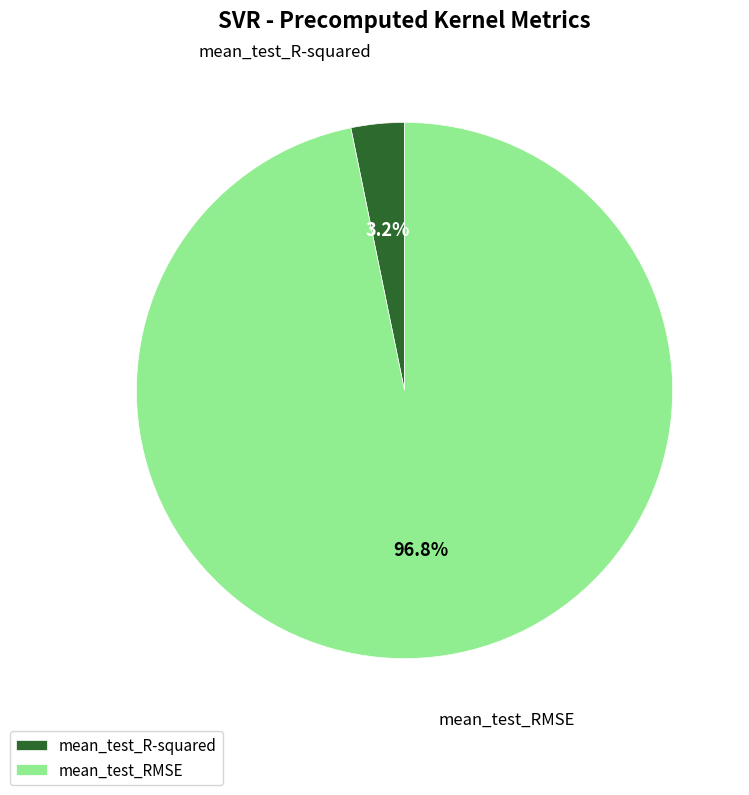

Count the number of slices in the pie.

2